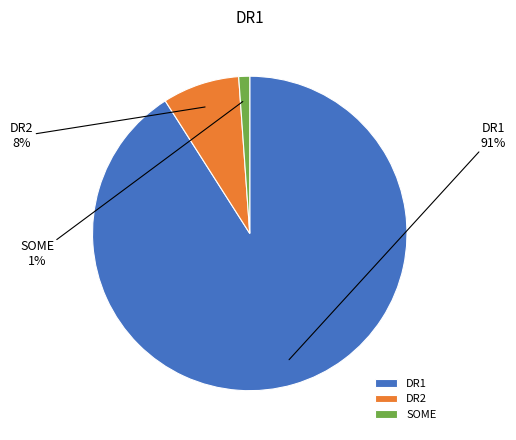

What is the smallest slice in the pie chart?

SOME